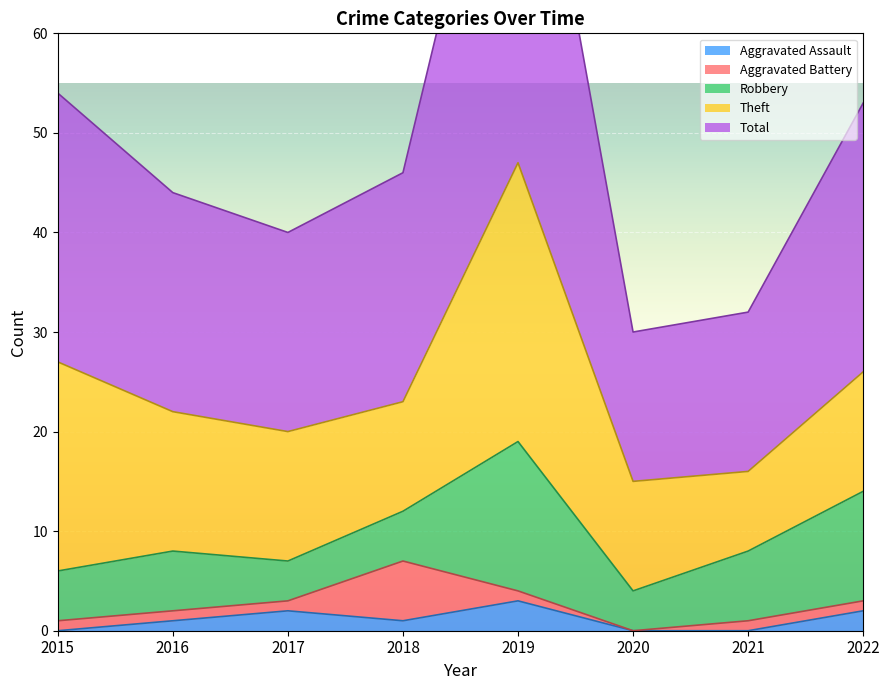

What is the difference between the second highest and second lowest values in the Robbery series?

7